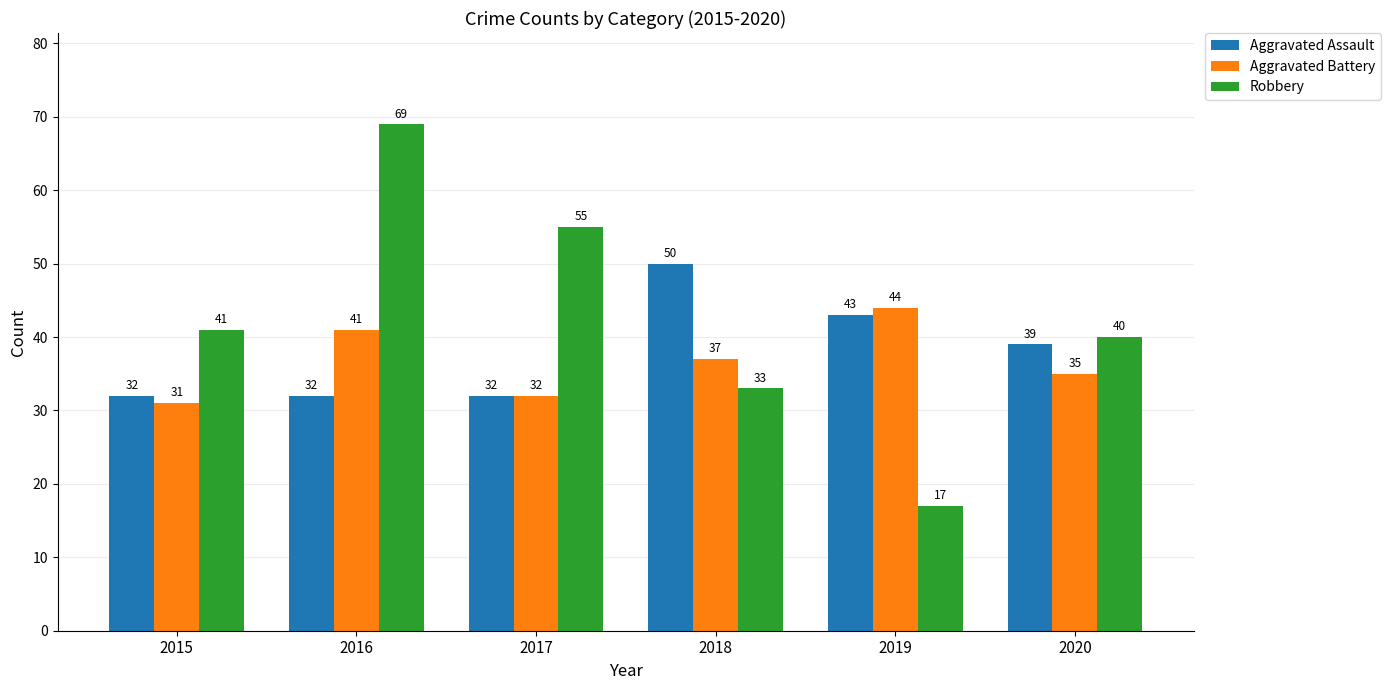

Count the Aggravated Assault values in the range 32 to 43.

5